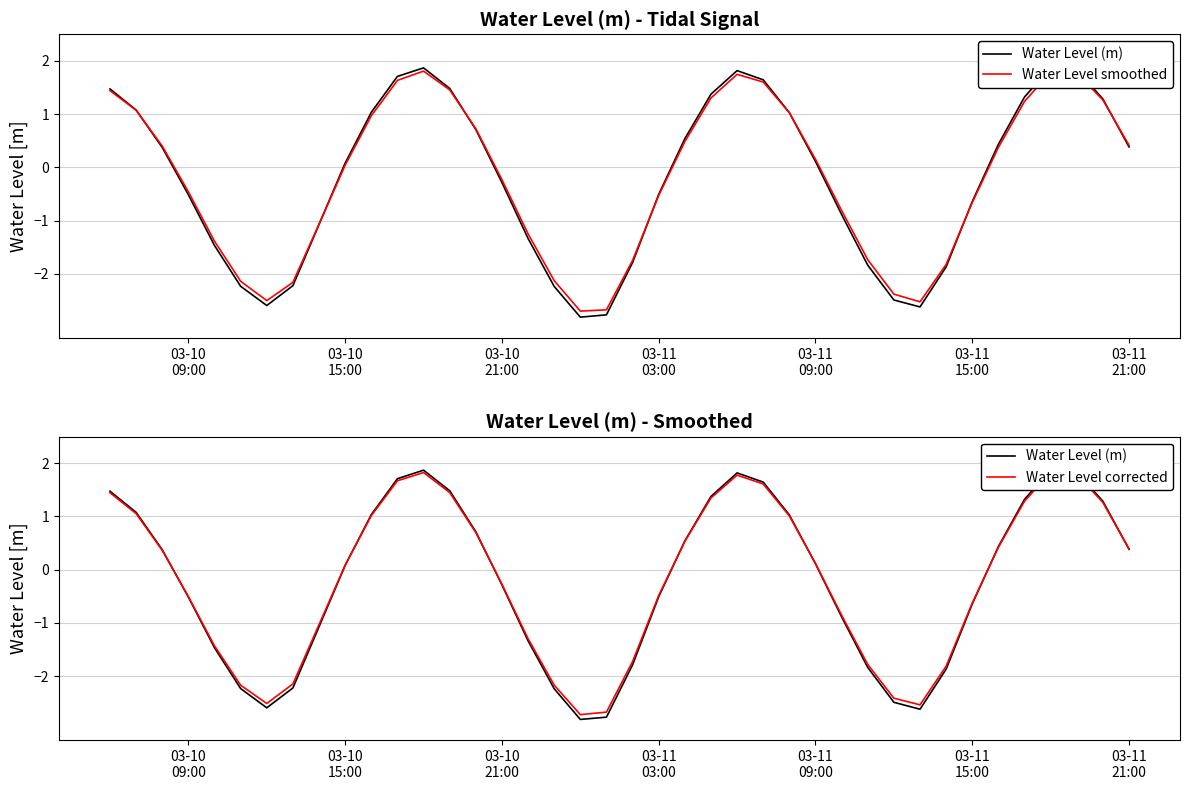

What is the difference between the maximum and minimum values in the Water Level (m) series?

4.7